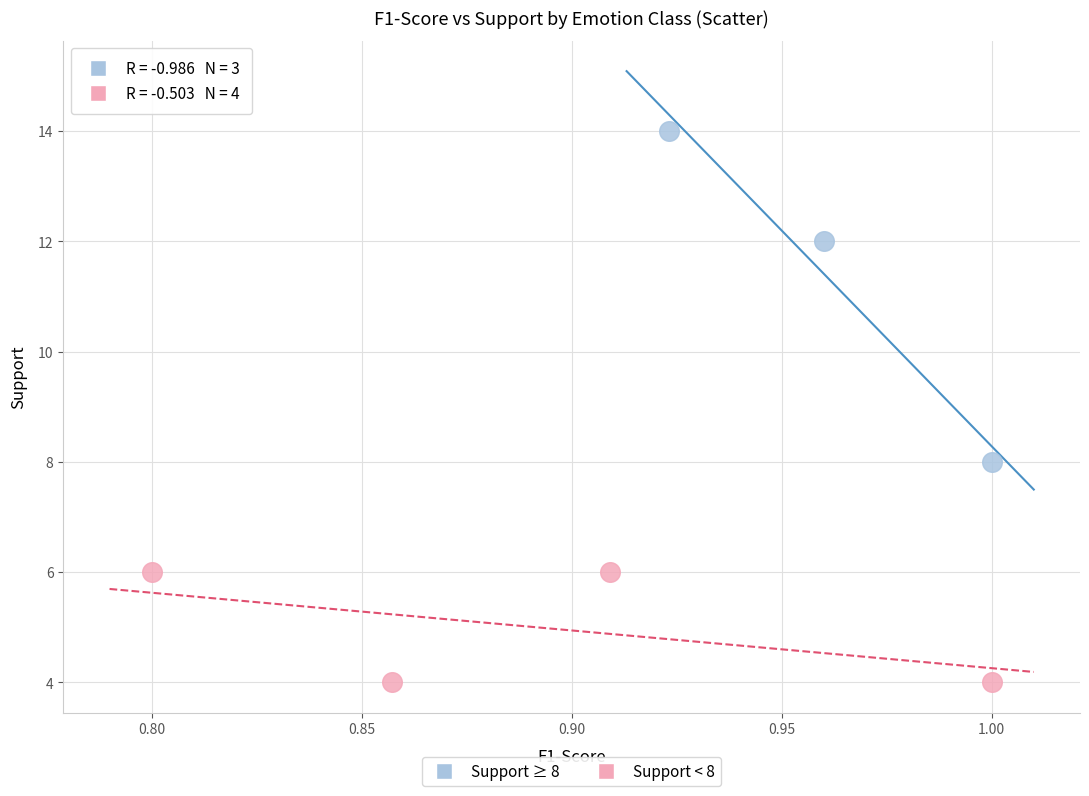

What are all the series names shown in the legend?

Support ≥ 8, Support < 8